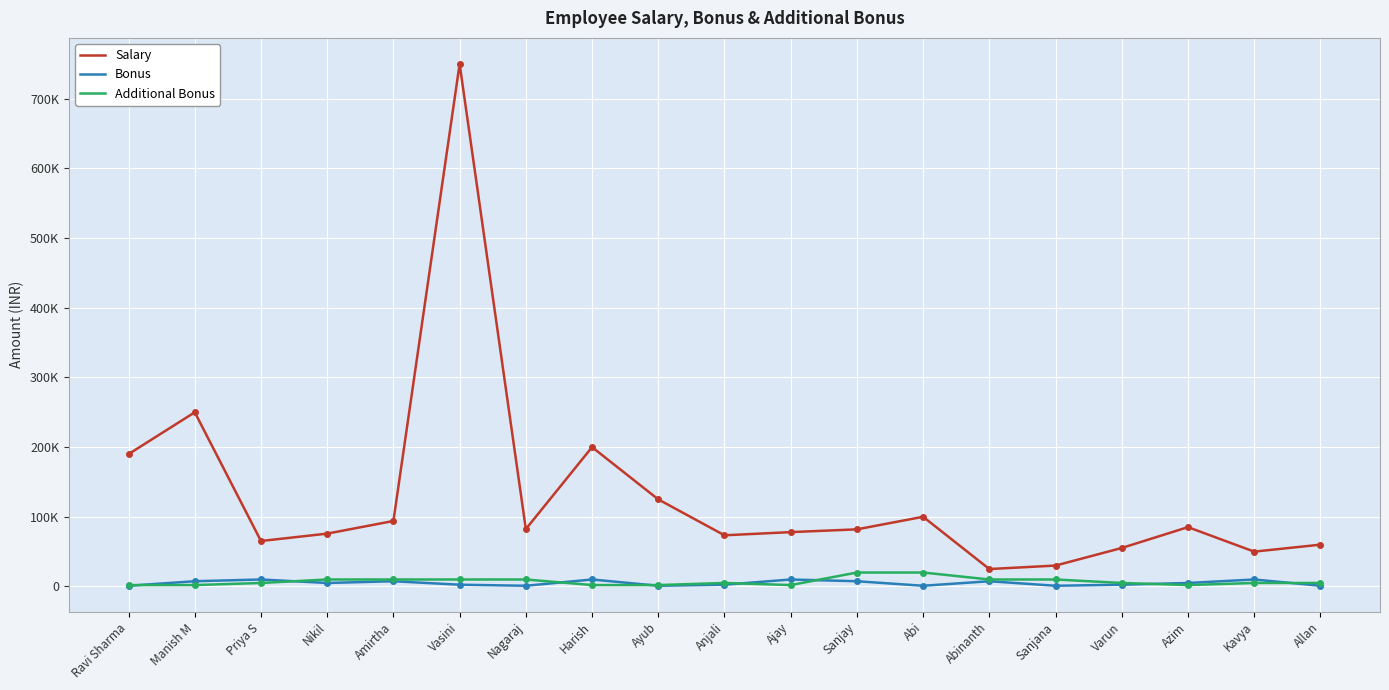

The value of Salary at Varun is 31420. True or false?

False